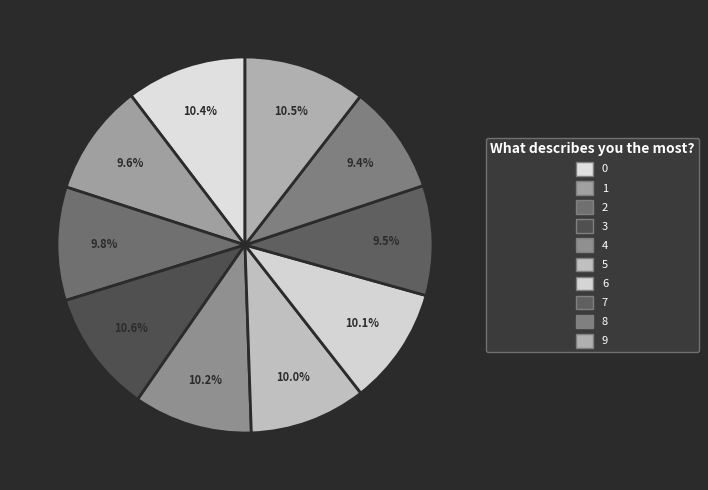

Rank the categories by value from lowest to highest.

8, 7, 1, 2, 5, 6, 4, 0, 9, 3